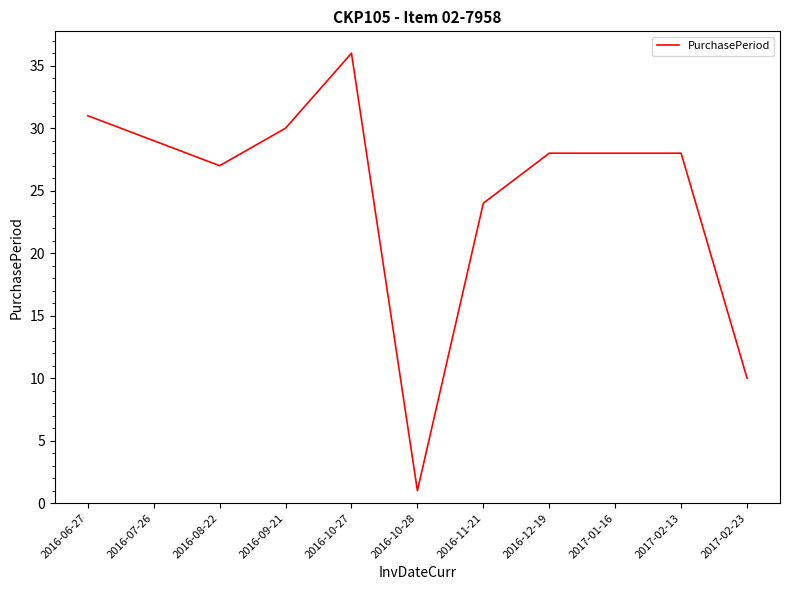

At which label is the value closest to 18?

2016-11-21